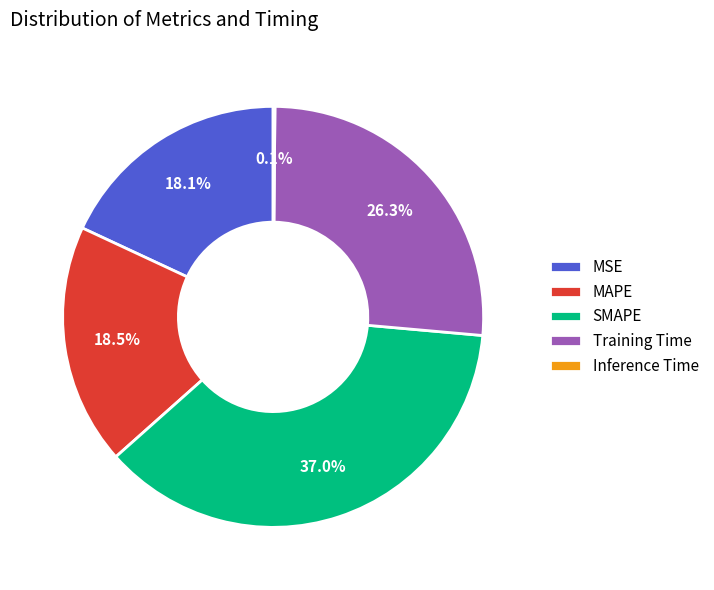

Is there a majority slice in this chart?

No